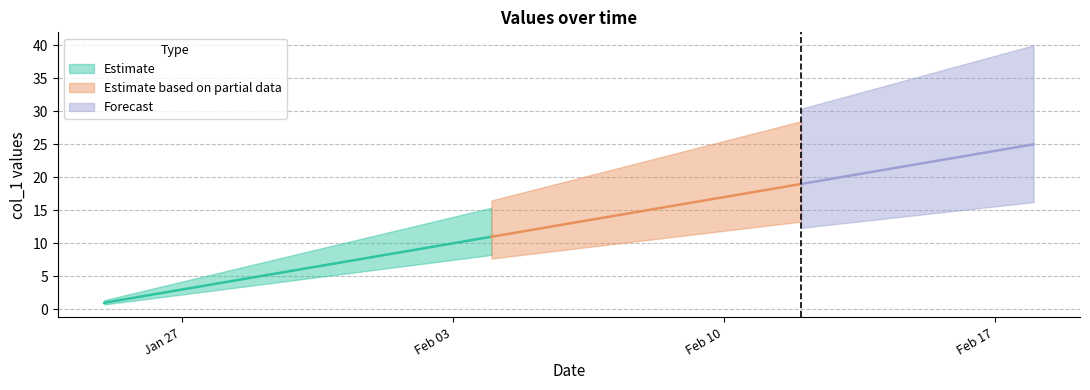

Reading left to right, extract all data points from this chart.

1	2	3	4	5	6	7	8	9	10	11	12	13	14	15	16	17	18	19	20	21	22	23	24	25